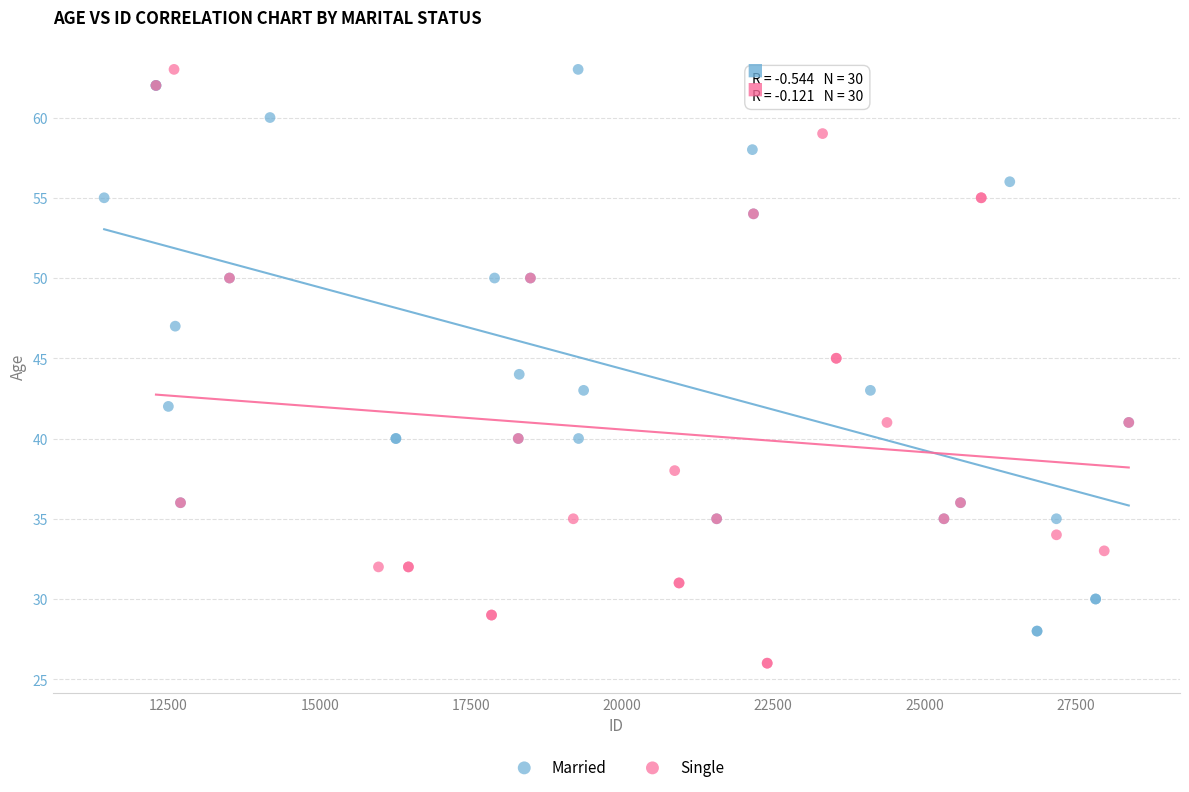

Which series contains the lowest Y value?

Single